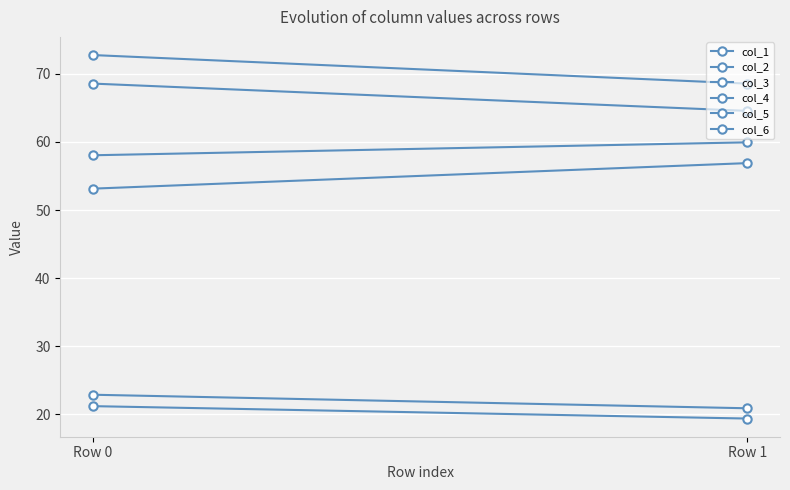

Which category has the highest value in the col_4 series?

Row 1